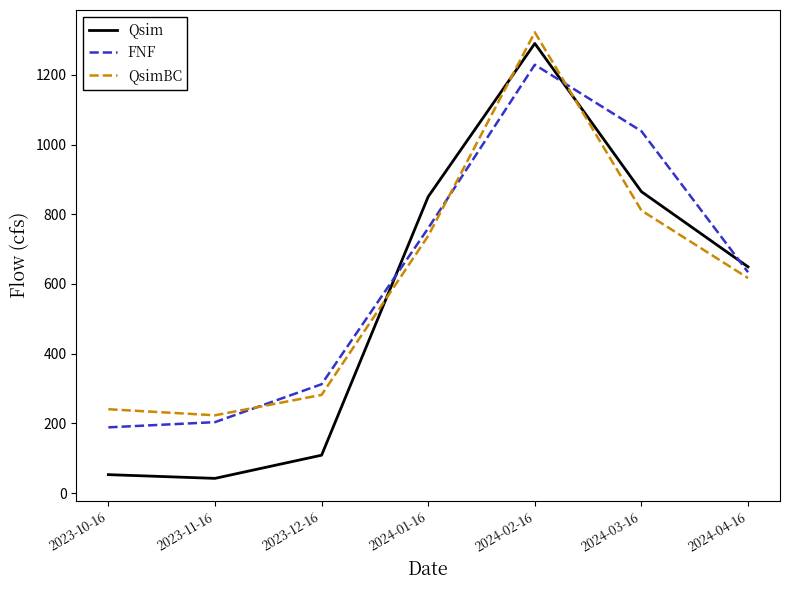

How many distinct data groups are displayed?

3